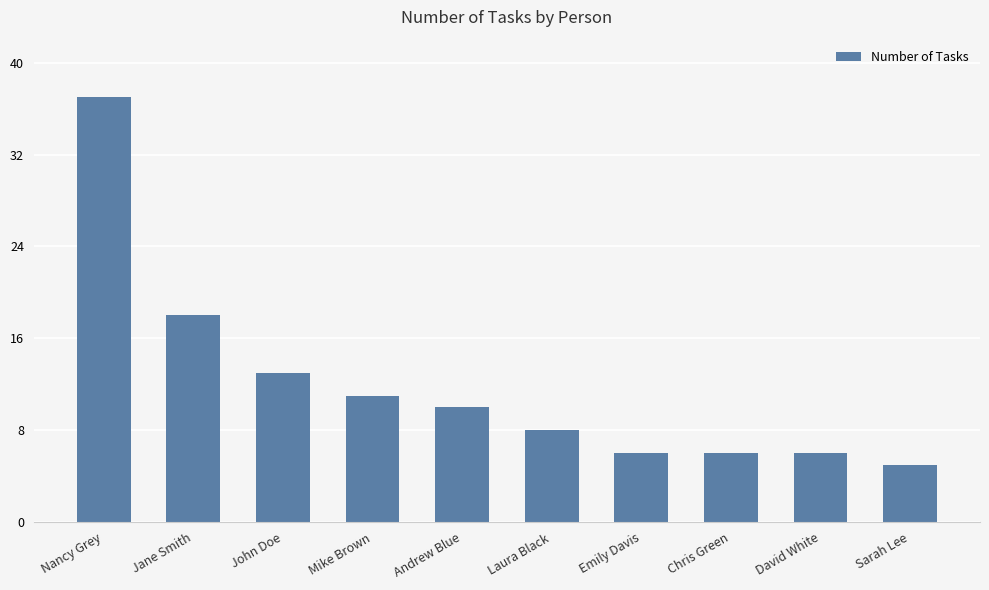

What is the minimum value shown in the chart?

5